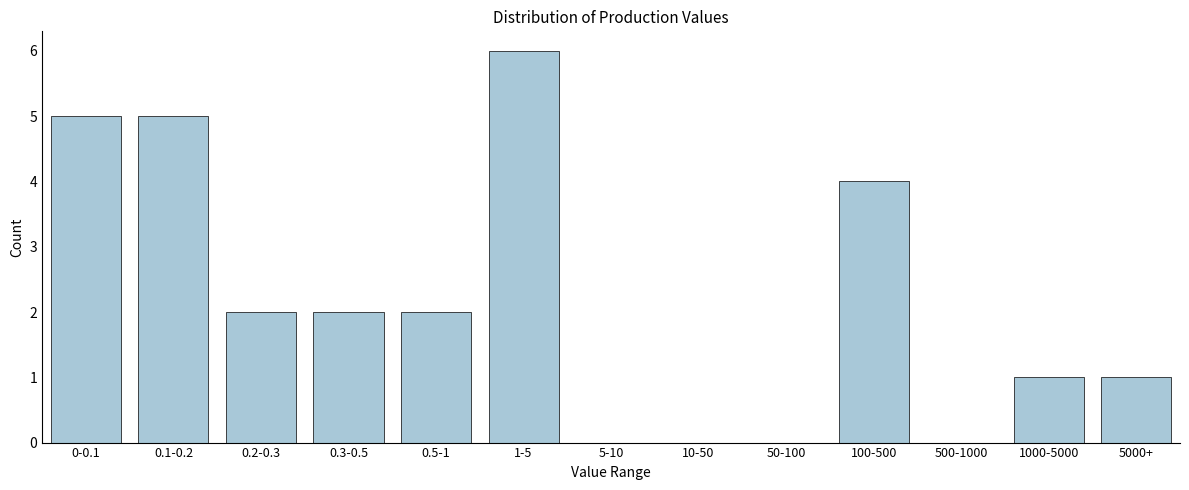

Reading left to right, extract all data points from this chart.

0-0.1=5	0.1-0.2=5	0.2-0.3=2	0.3-0.5=2	0.5-1=2	1-5=6	5-10=0	10-50=0	50-100=0	100-500=4	500-1000=0	1000-5000=1	5000+=1